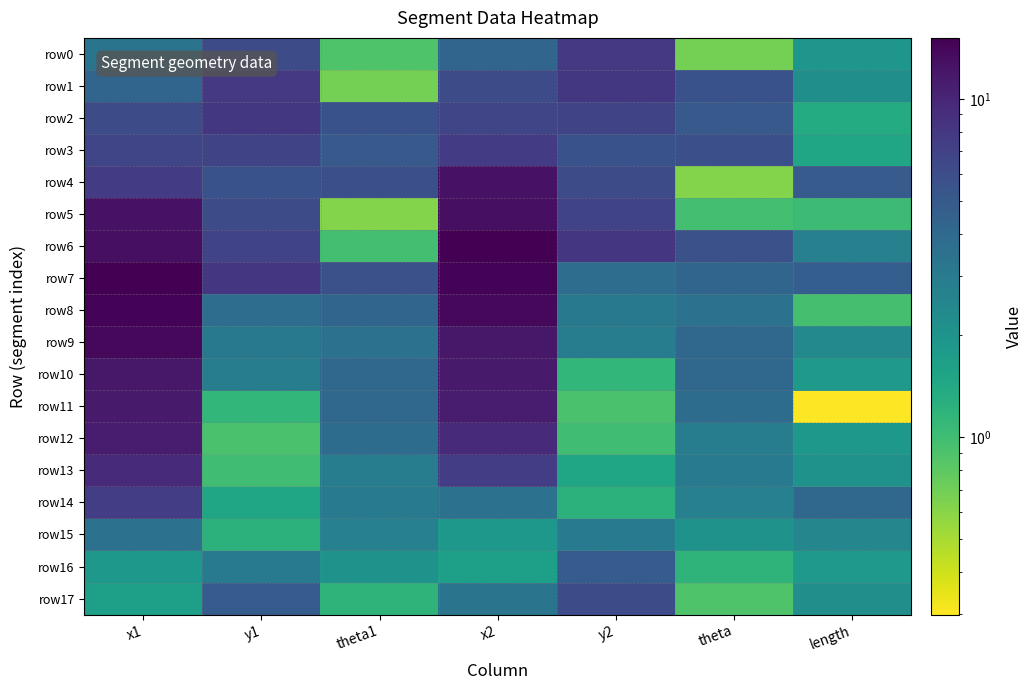

At how many categories does at least one series exceed 2?

7